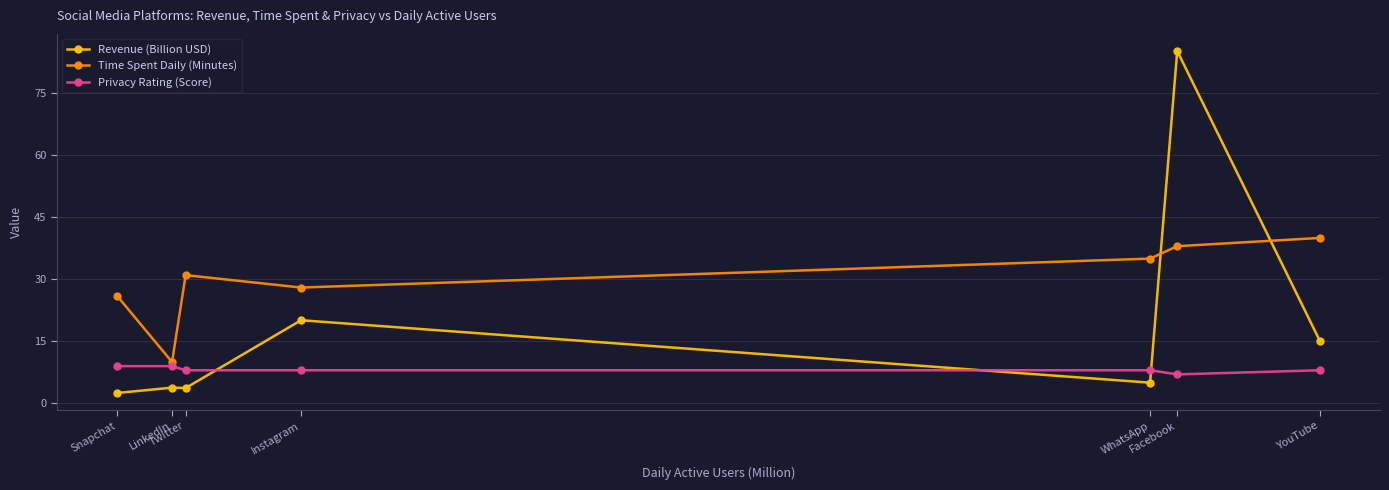

True or false: Privacy Rating (Score) has more than 2 interior local peaks.

False